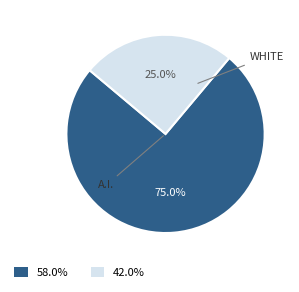

What is the ratio of the value at 42.0% to the value at 58.0%?

0.3